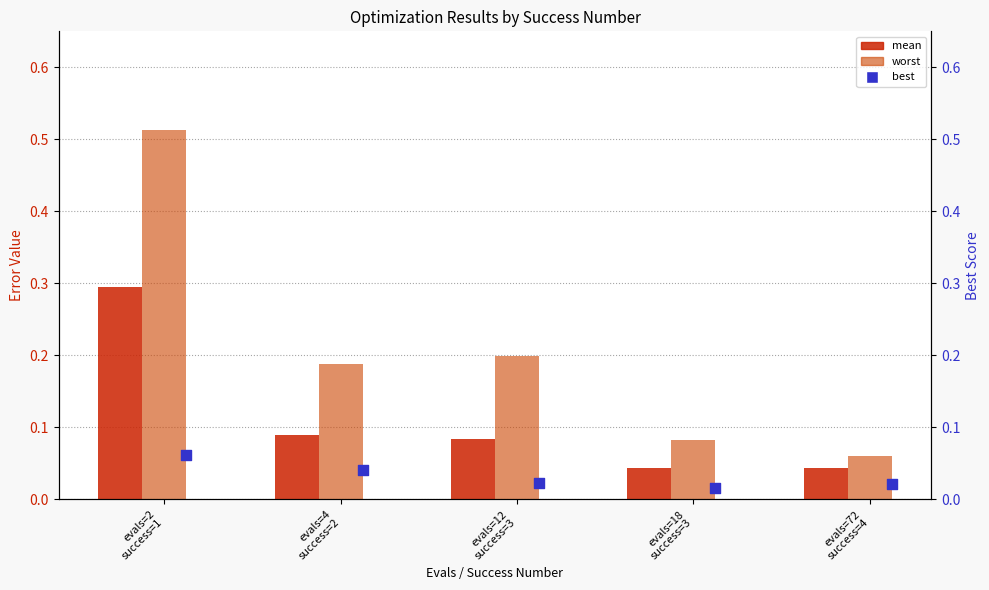

Is the value of worst at evals=12
success=3 greater than the value of best at evals=72
success=4?

Yes